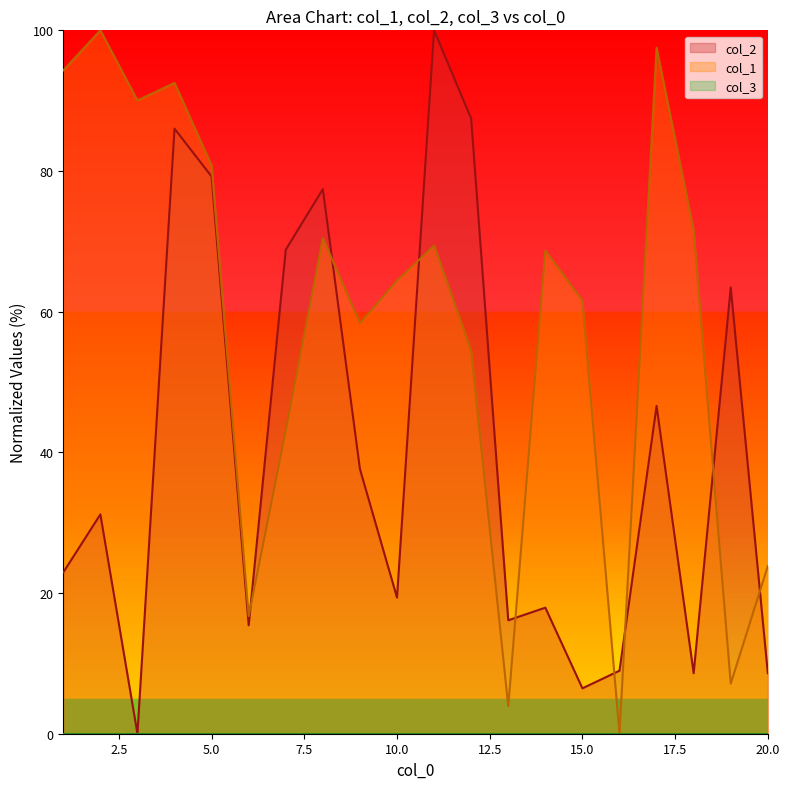

At which category is the sum across all series the highest?

4